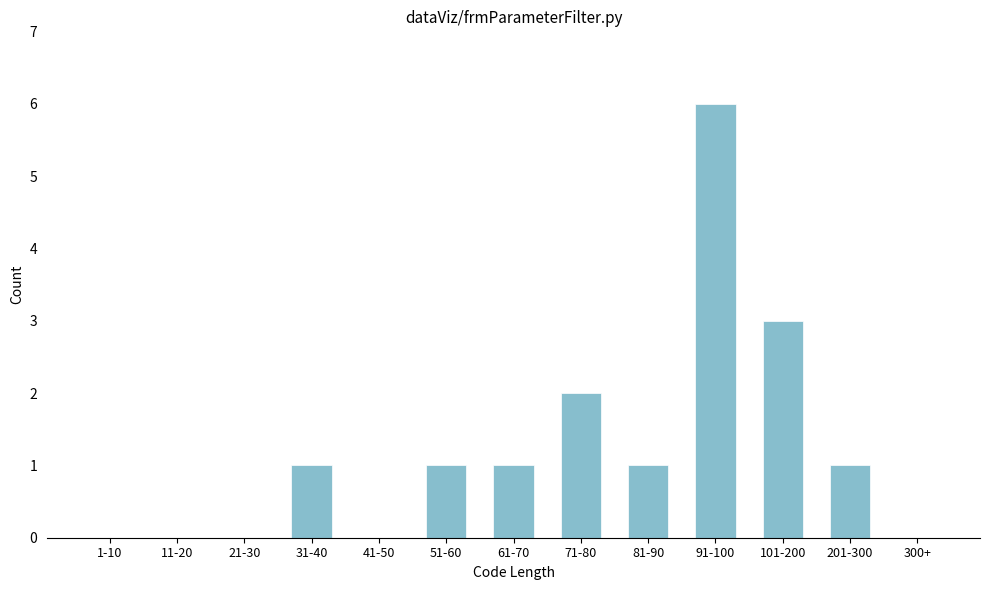

Reading right to left, list all the values displayed in this chart.

300+=0	201-300=1	101-200=3	91-100=6	81-90=1	71-80=2	61-70=1	51-60=1	41-50=0	31-40=1	21-30=0	11-20=0	1-10=0